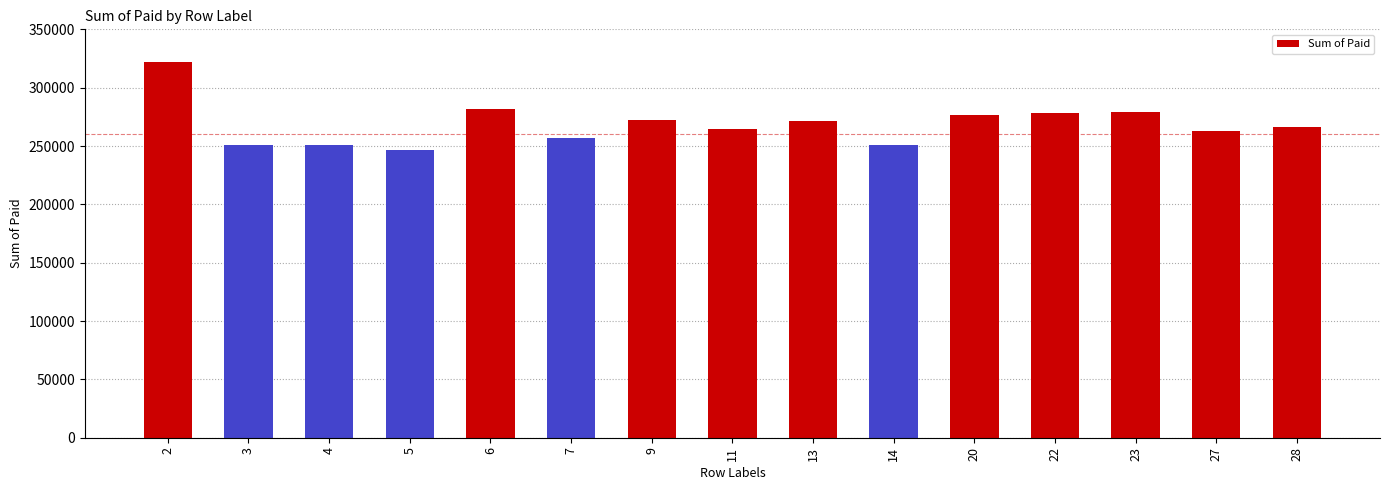

The value at 6 is 281471. True or false?

True